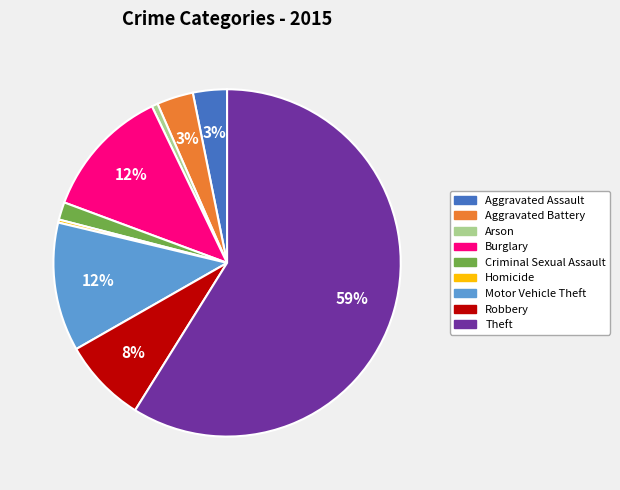

The Robbery slice represents 8% of the pie. True or false?

True